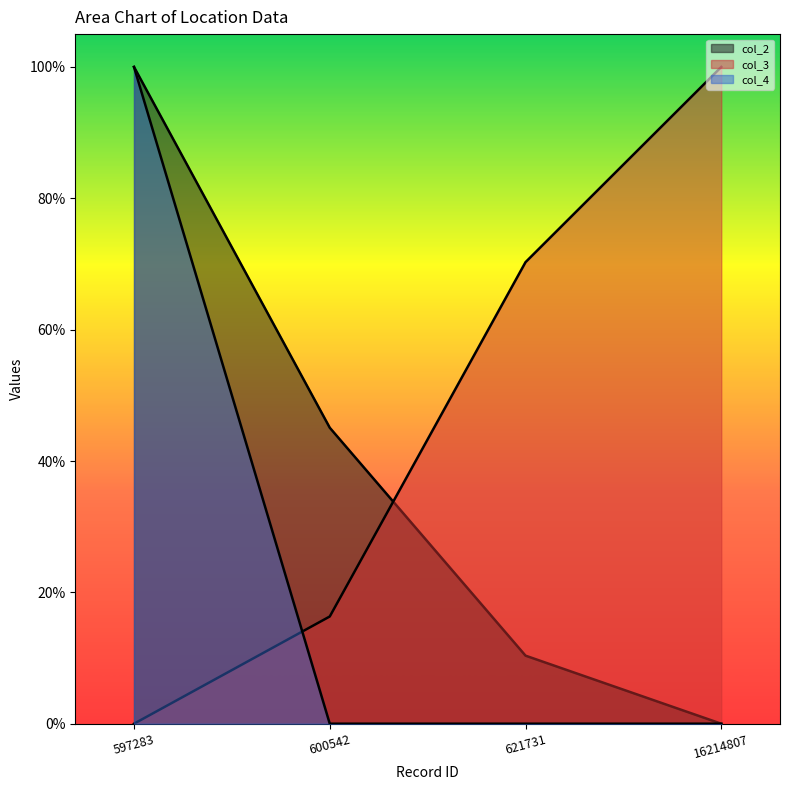

What are all the series names shown in the legend?

col_2, col_3, col_4